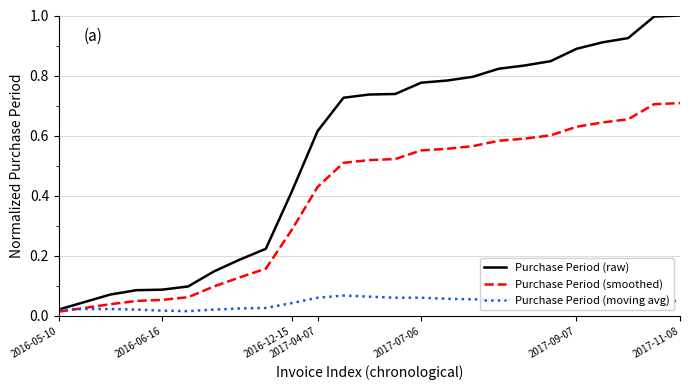

How many lines are shown in the chart?

3